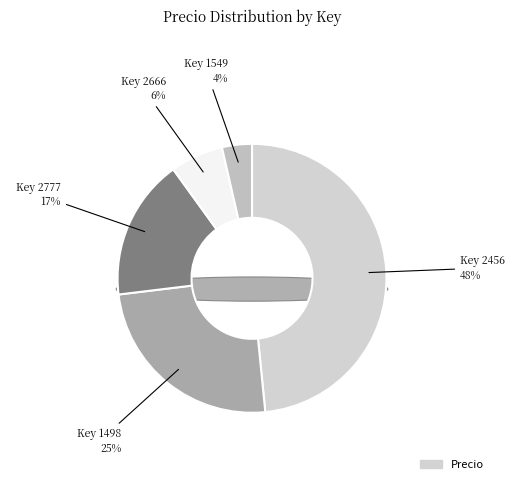

Does 1498 represent more than half of the total?

No